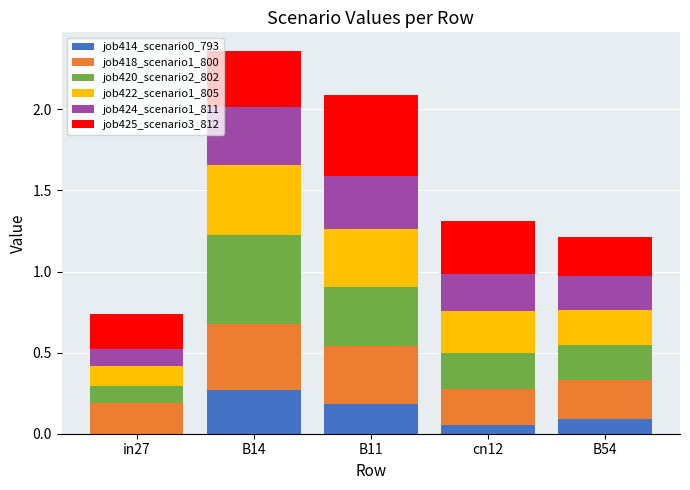

What is the total value across all series at in27?

0.7